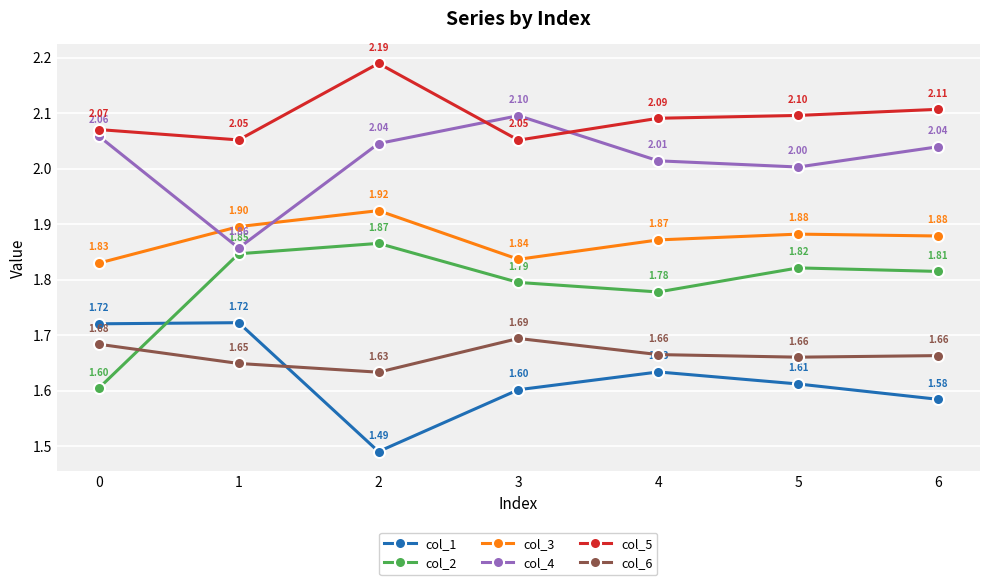

Count the col_1 values in the range 1 to 2.

7